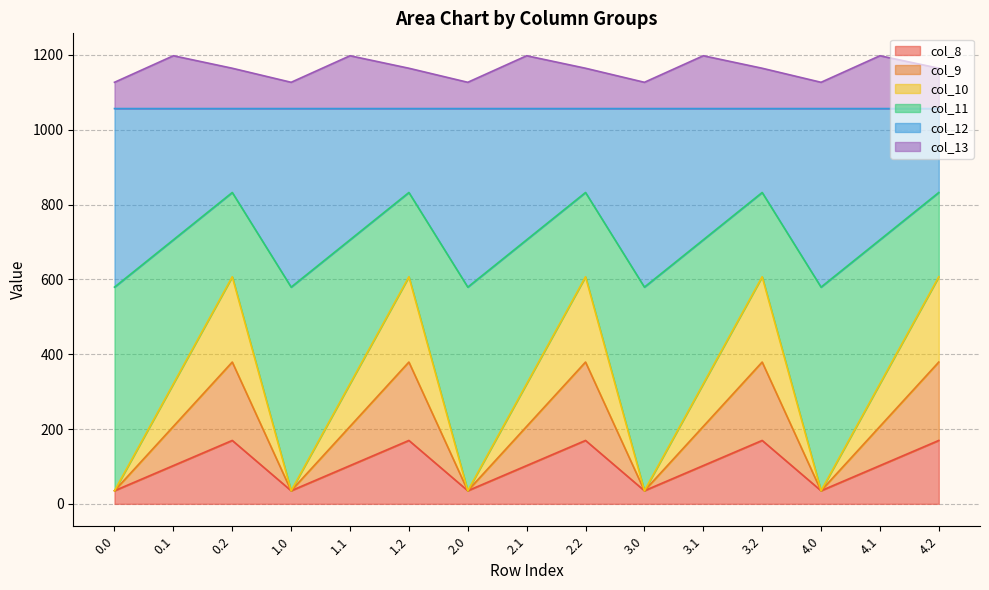

What is the value of the col_10 point at the 9th from the left?

607.0